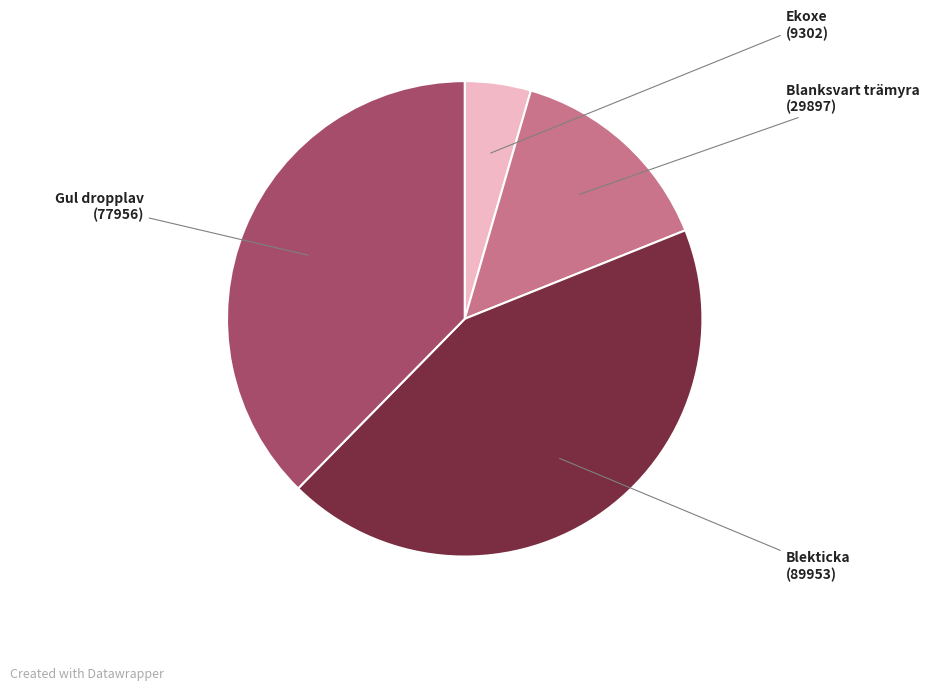

Which slice is the largest?

Blekticka